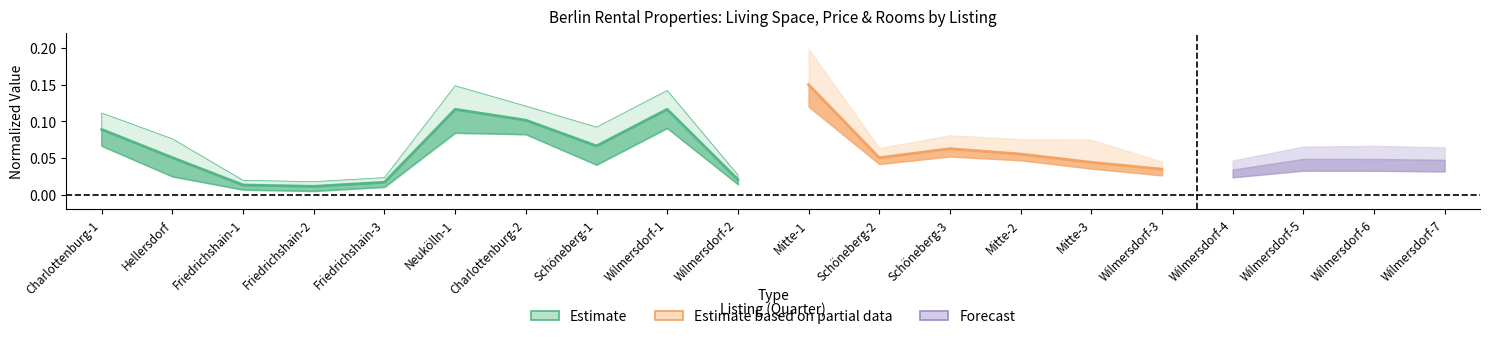

Which has a higher value, Charlottenburg-1 or Wilmersdorf-1?

Wilmersdorf-1